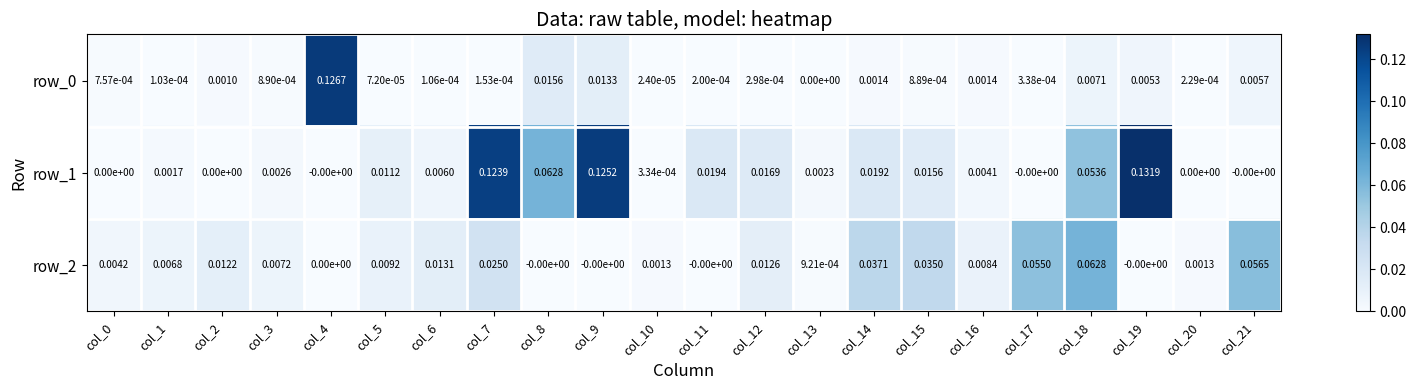

Is it true that row_1 equals 0.0 at col_20?

True